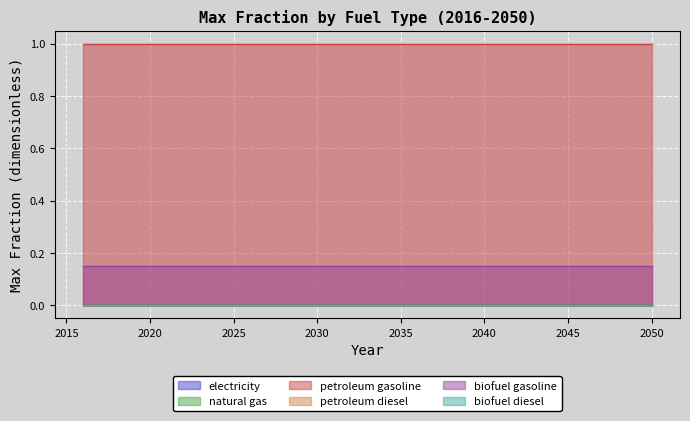

Which series changed the most between 2044 and 2048?

electricity